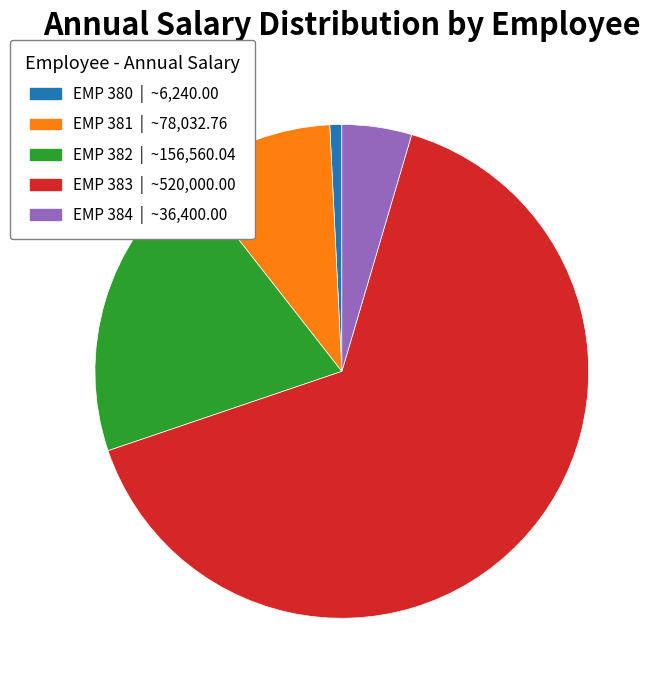

What is the ratio of the value at EMP 381 | ~78,032.76 to the value at EMP 384 | ~36,400.00?

2.1